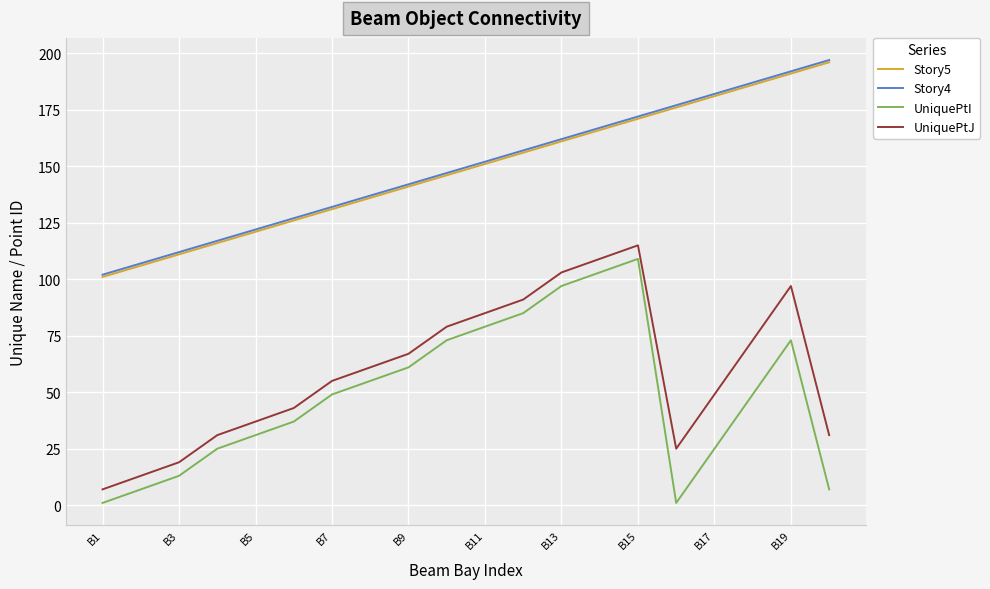

True or false: UniquePtI and Story5 intersect in this chart.

False